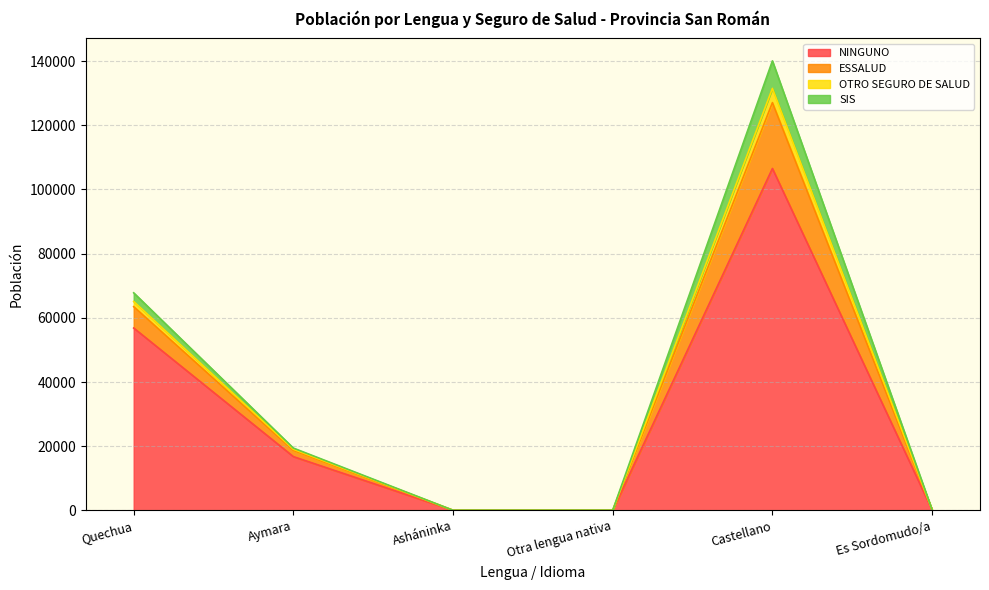

The ESSALUD series shows 21 at Otra lengua nativa. True or false?

False